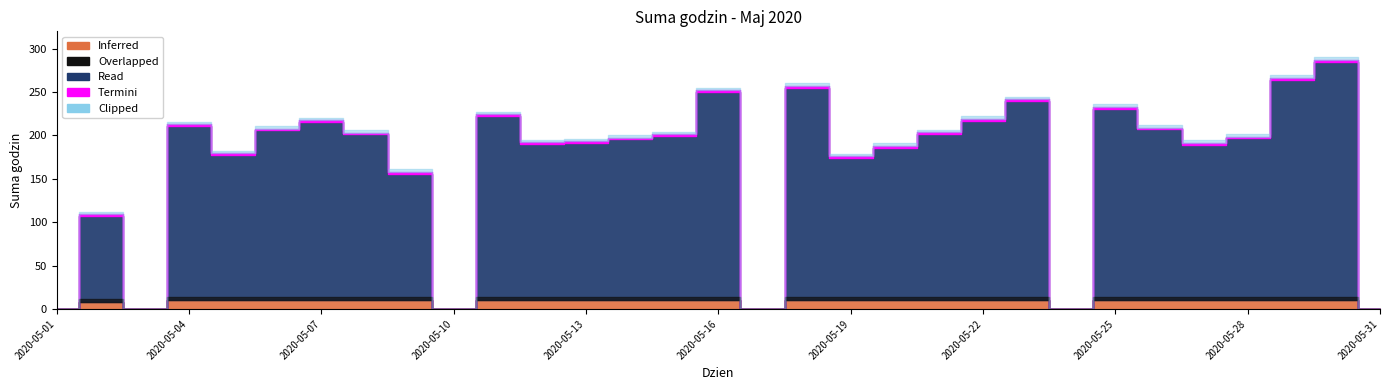

True or false: there are more than 0 points higher than both neighbors.

True